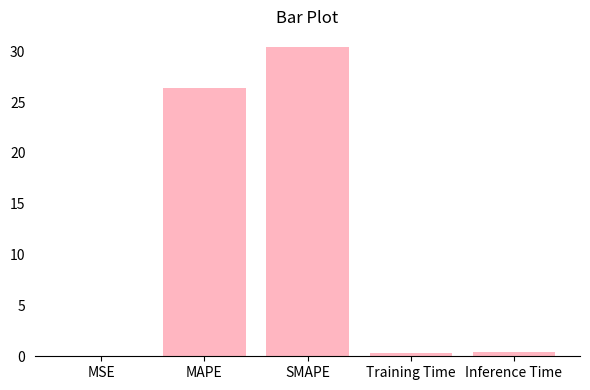

Are the bars horizontal?

No